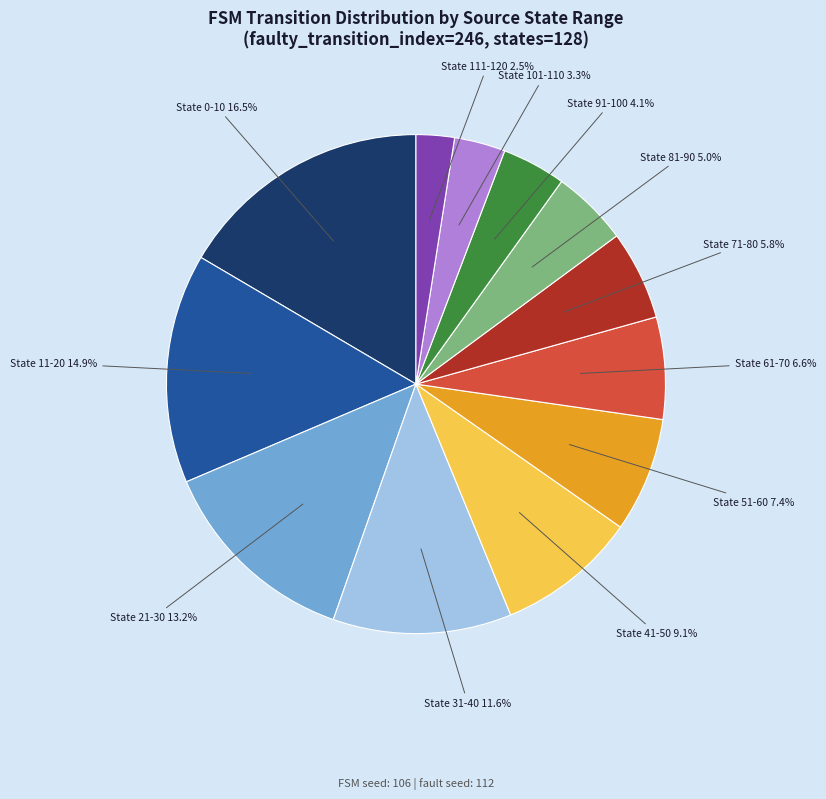

Rank the categories by value from lowest to highest.

State 111-120, State 101-110, State 91-100, State 81-90, State 71-80, State 61-70, State 51-60, State 41-50, State 31-40, State 21-30, State 11-20, State 0-10